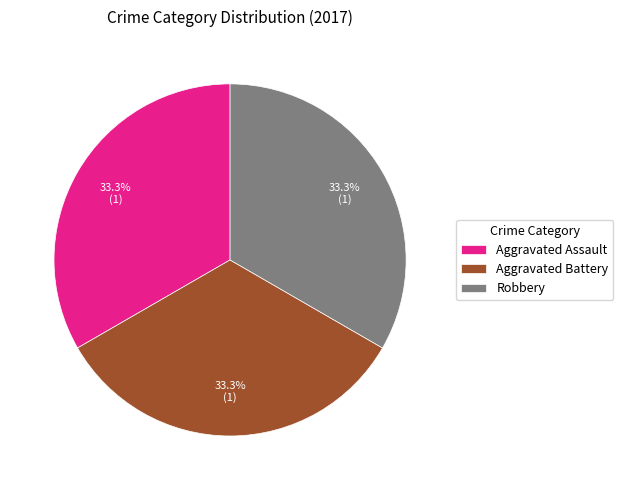

Is there any slice that represents more than half of the pie?

No